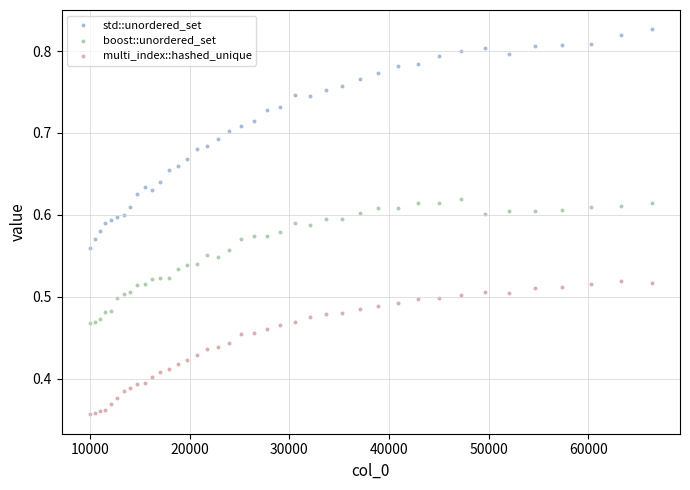

Which series contains the highest Y value?

std::unordered_set